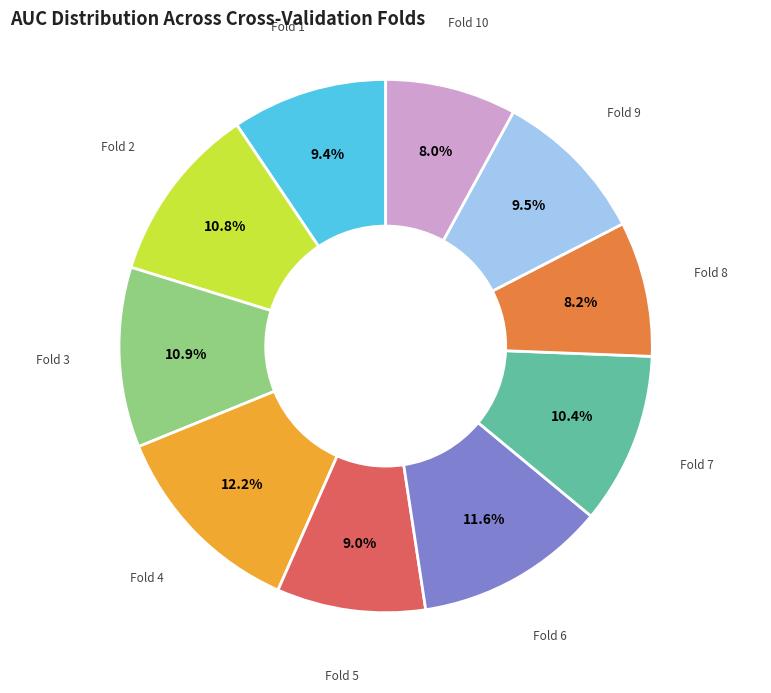

Which has a higher value, Fold 4 or Fold 5?

Fold 4